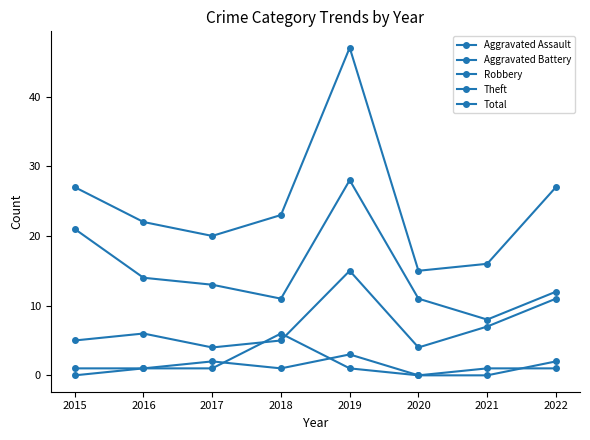

How many categories are shown in the chart?

8